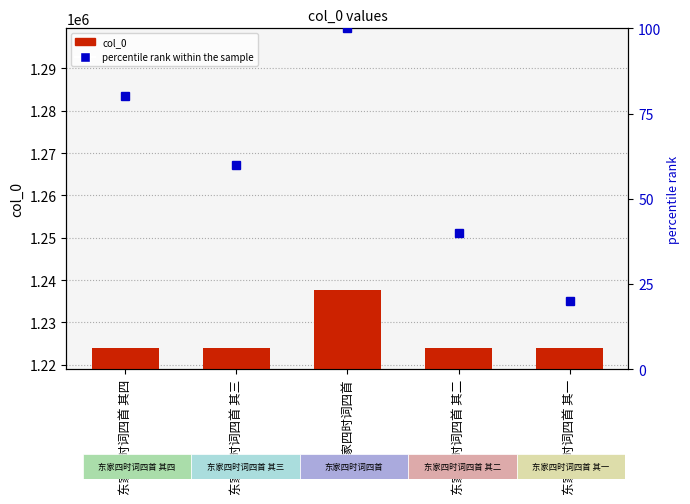

Which series has the largest range (max minus min)?

col_0